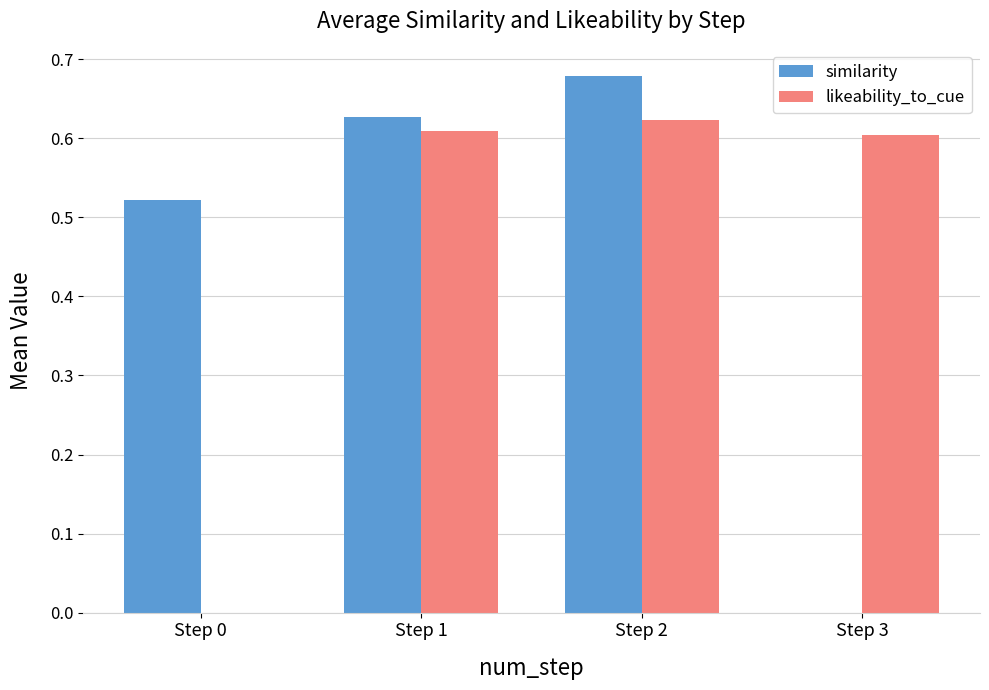

What is the sum of the similarity values at Step 0 and Step 2?

1.2